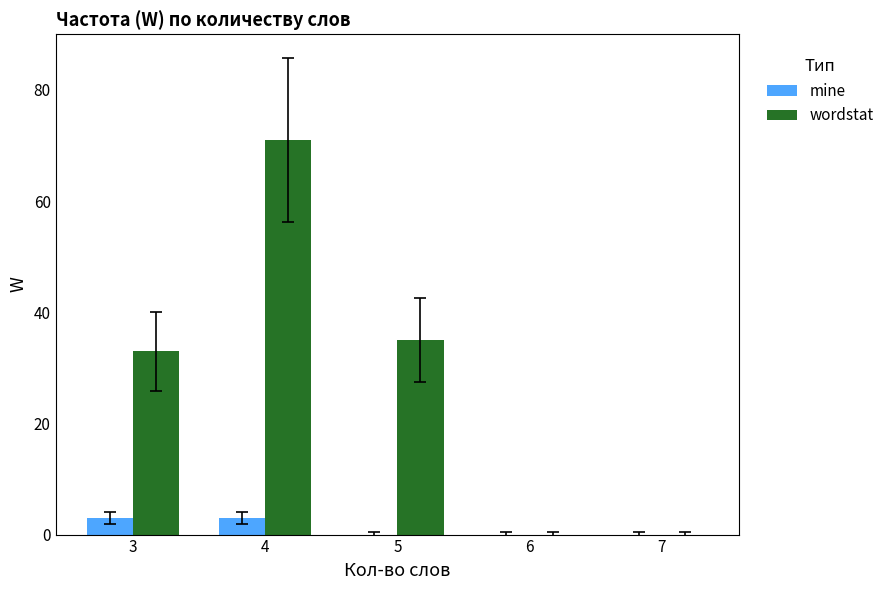

What is the highest value of the wordstat series?

71